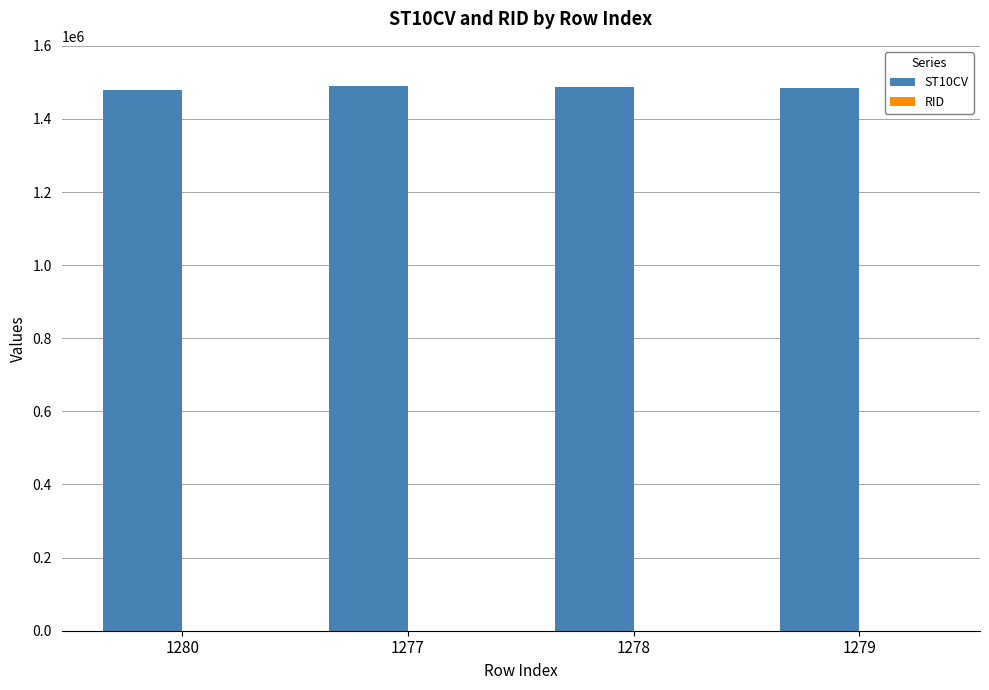

Which series has the largest total across all categories?

ST10CV